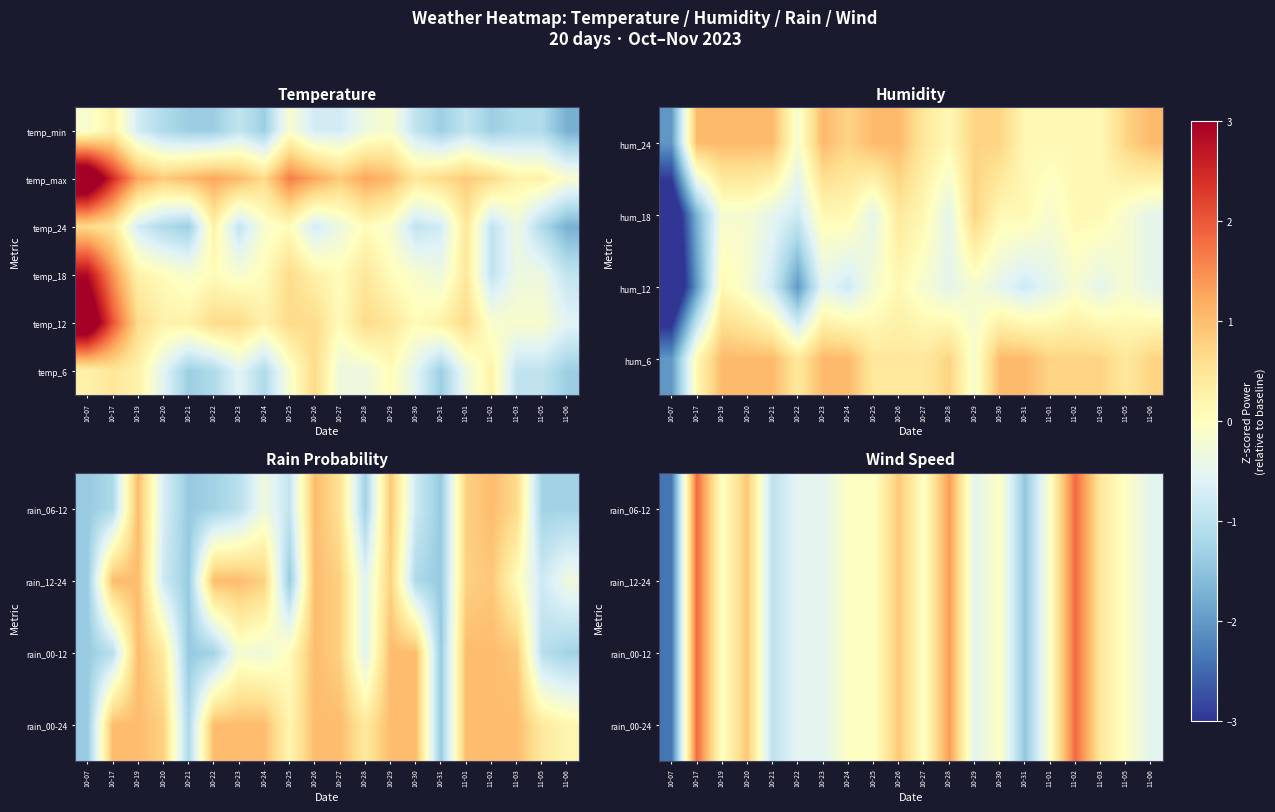

At how many categories does at least one series exceed 3?

1